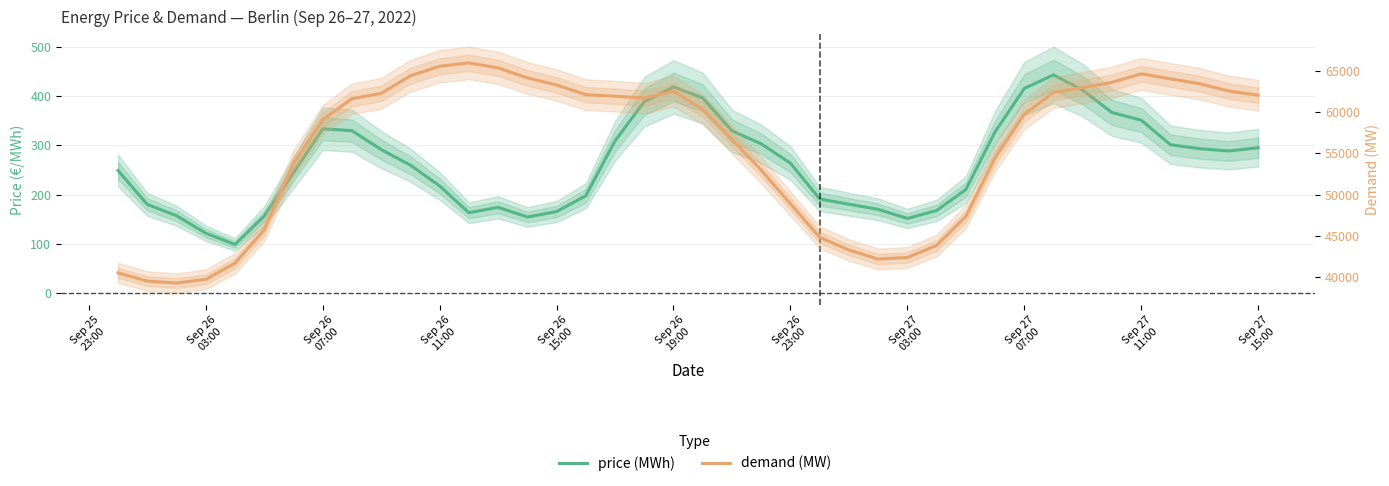

Reading left to right, list all the values displayed in this chart.

price (MWh): 248.8	179.8	156.8	121.2	98.2	155.9	244.6	333.9	330.0	291.5	259.8	217.5	163.0	173.9	154.2	165.2	197.4	309.1	389.0	419.0	396.6	329.7	303.1	263.9	190.9	180.2	169.8	151.3	167.3	210.0	327.5	415.9	443.5	412.3	366.9	351.4	301.4	293.3	288.6	295.2
demand (MW): 40500.5	39505.0	39268.0	39721.2	41670.5	45712.2	53755.0	59090.0	61642.2	62289.5	64426.0	65576.0	65987.5	65382.8	64170.2	63308.0	62126.8	61946.5	61712.2	62550.2	60344.0	56683.8	52971.8	48891.5	44812.0	43281.2	42174.0	42374.0	43822.5	47343.8	54434.8	59748.8	62391.5	63002.5	63629.5	64663.8	64044.5	63465.5	62566.8	62067.0